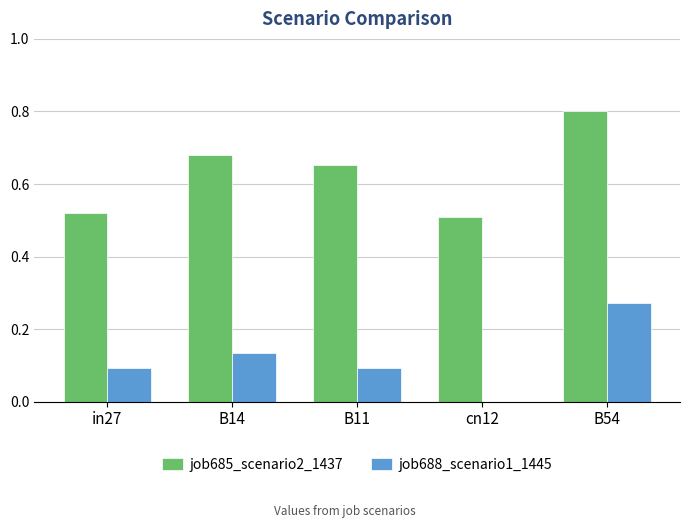

What is the greatest value displayed?

0.8